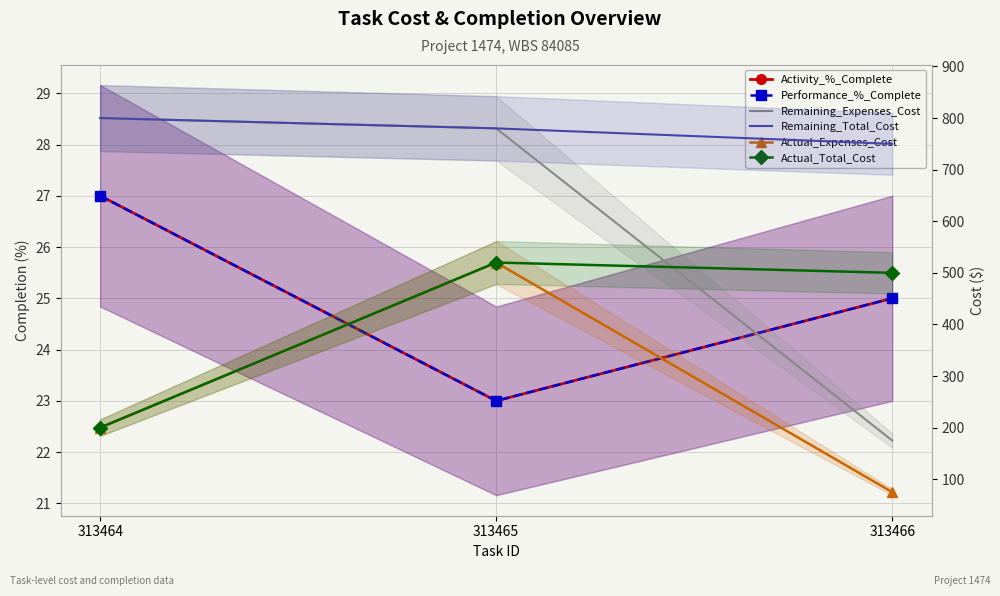

What is the greatest value displayed?

800